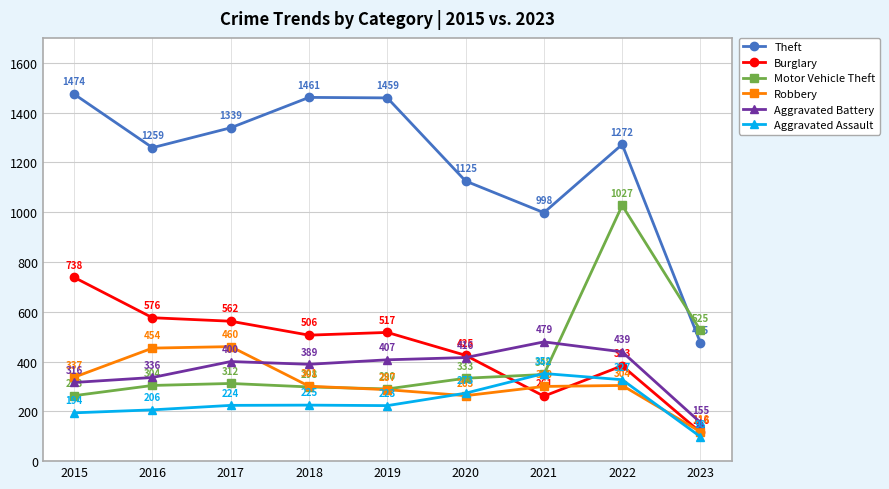

What is the minimum value shown in the chart?

98